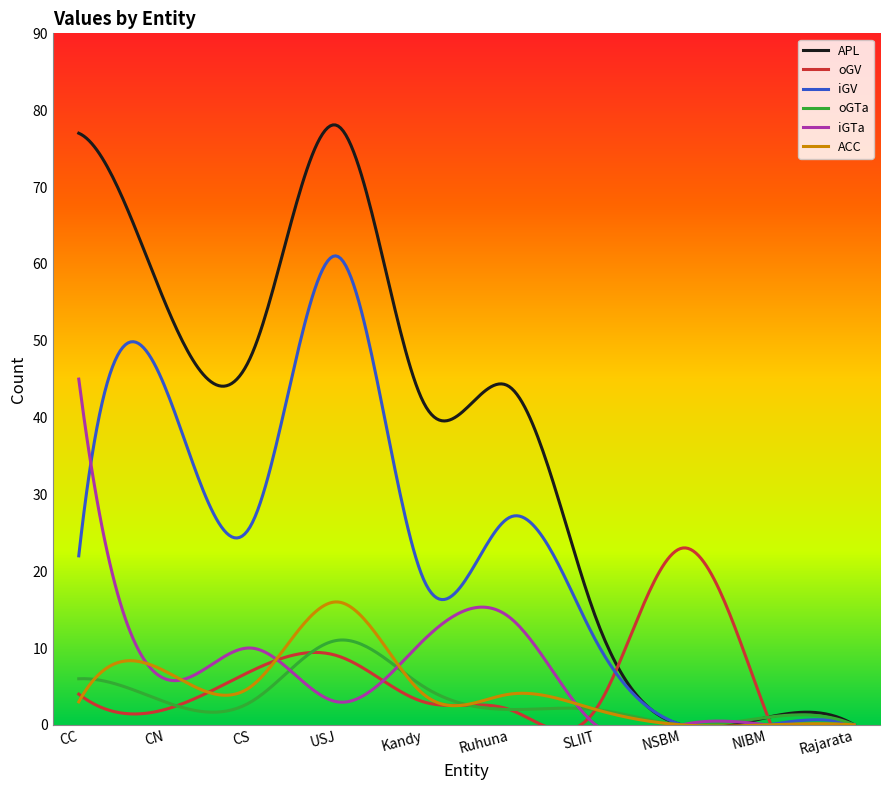

At how many categories does at least one series exceed 55?

2